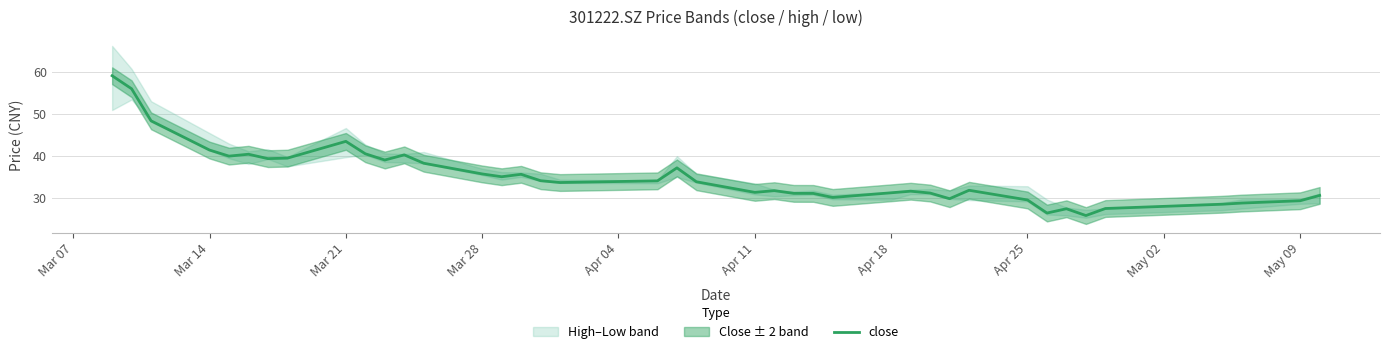

True or false: close has a value of 29.5 at Apr 25.

True